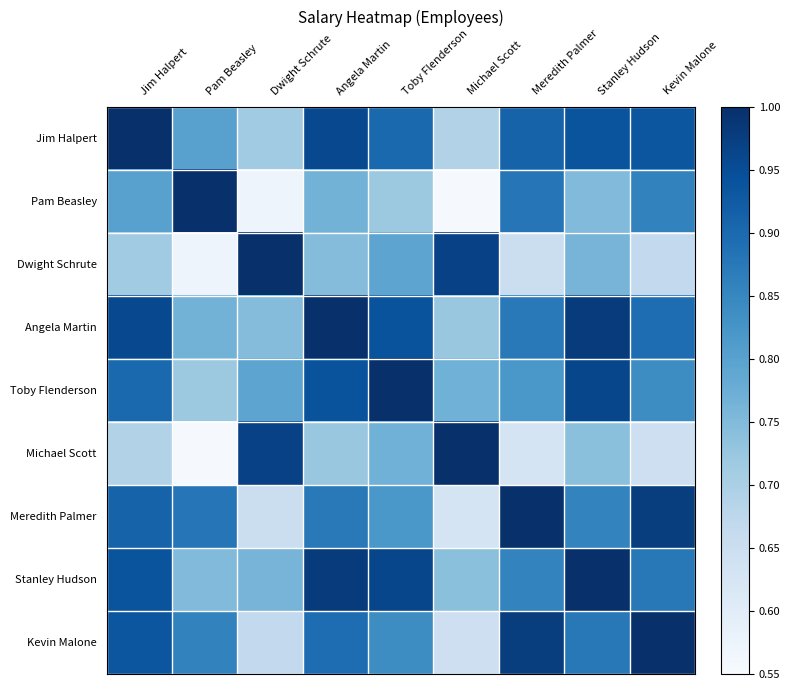

How many data points does each series have?

9